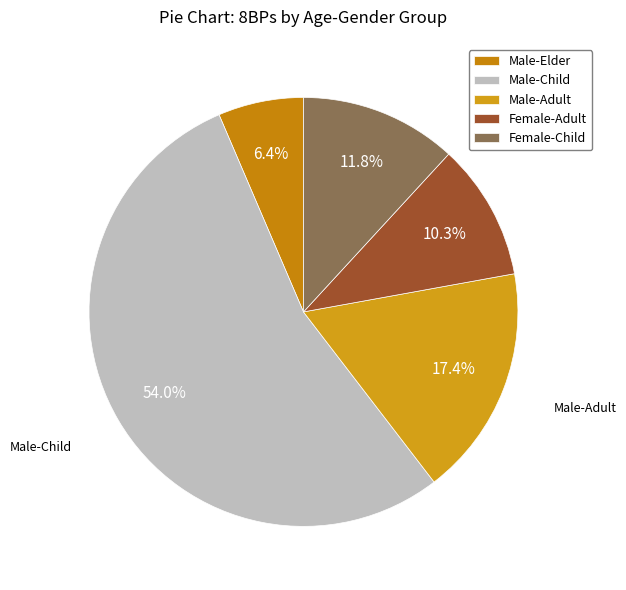

To the nearest percent, what is the difference between the largest and smallest slice percentages?

48%